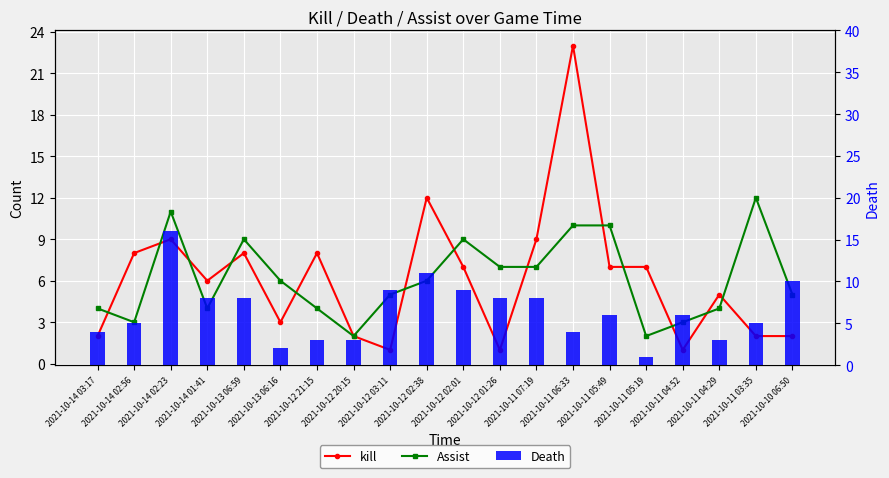

Does the chart contain any negative values?

No